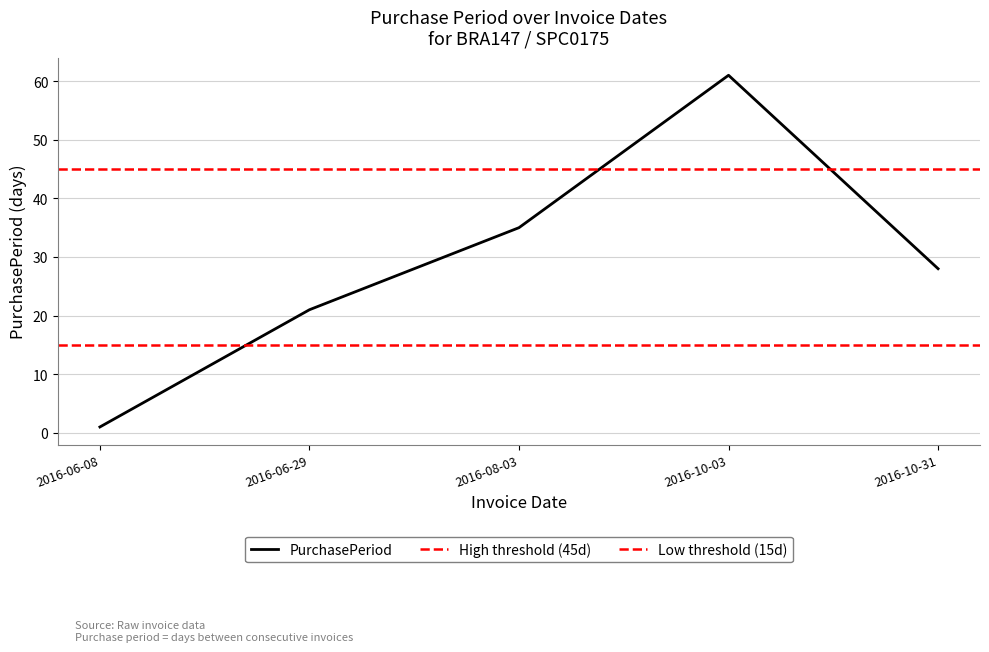

Which category has the lowest value across all series?

2016-06-08